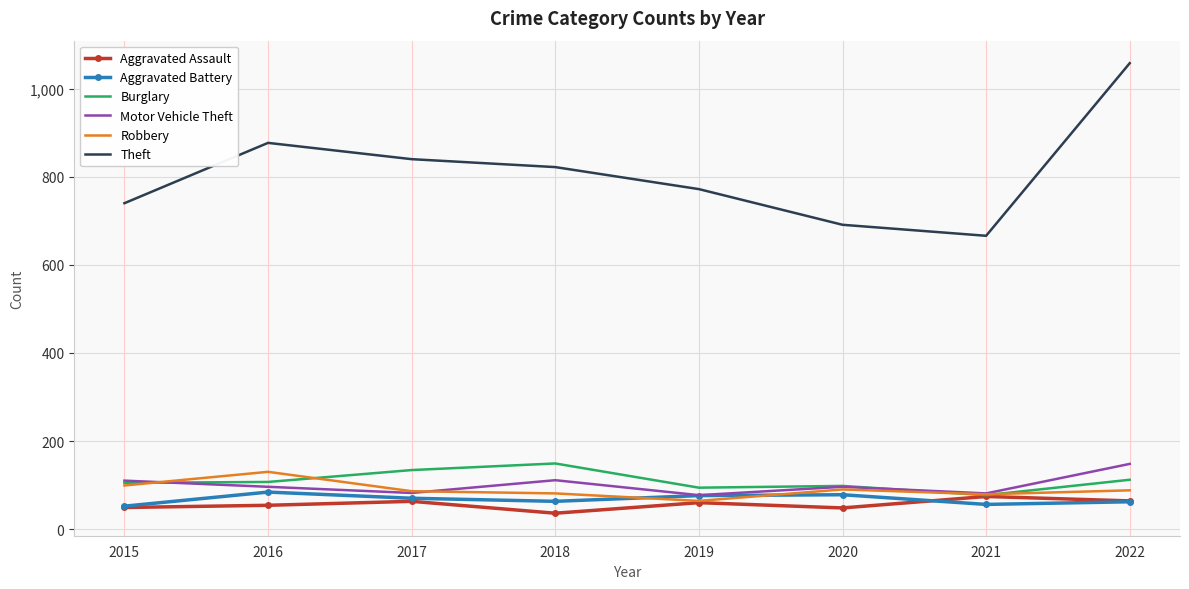

What is the minimum value for Burglary?

77